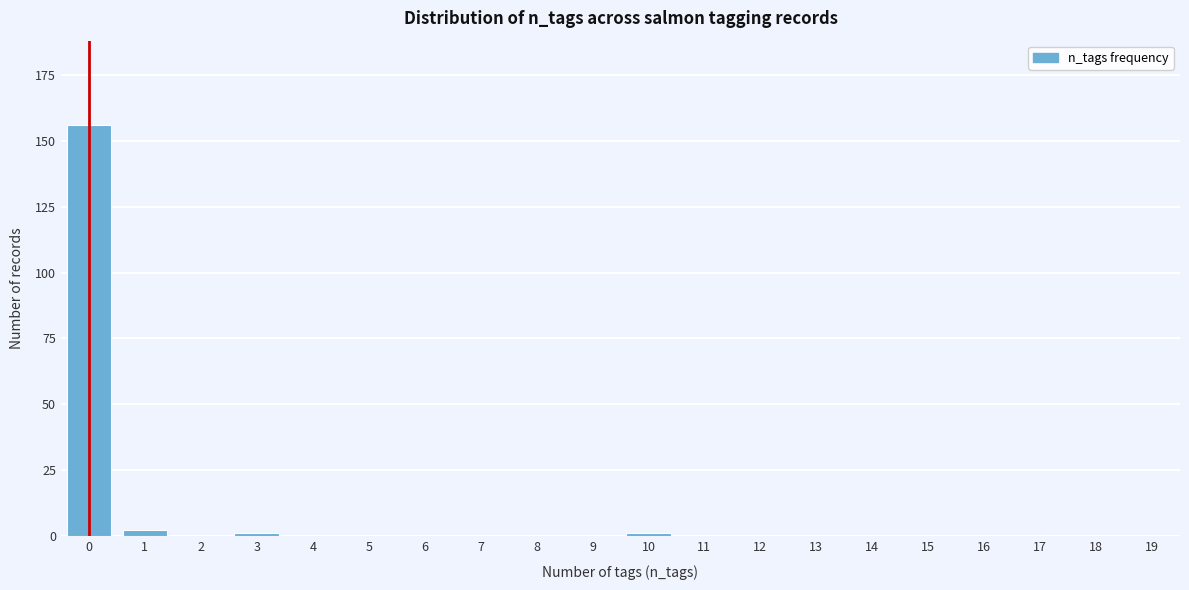

Reading left to right, list all the values displayed in this chart.

0=156	1=2	2=0	3=1	4=0	5=0	6=0	7=0	8=0	9=0	10=1	11=0	12=0	13=0	14=0	15=0	16=0	17=0	18=0	19=0